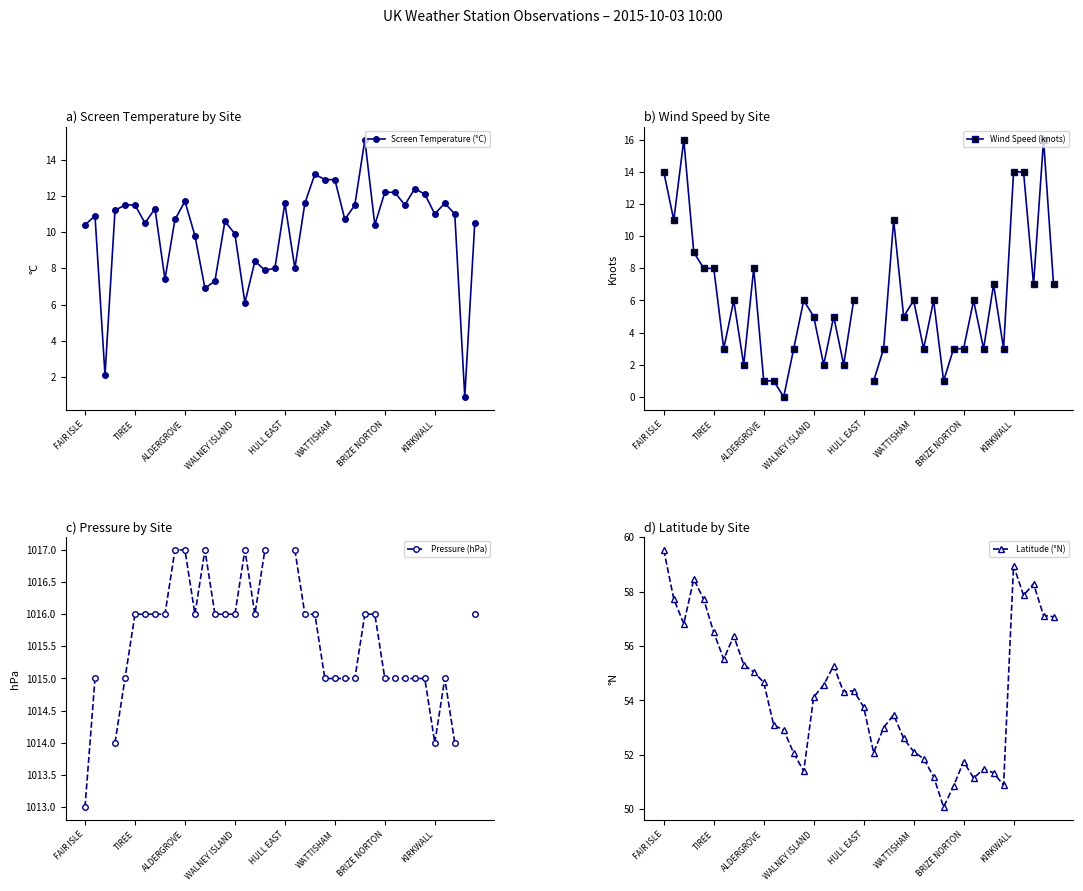

What is the highest value of the Wind Speed (knots) series?

16.0